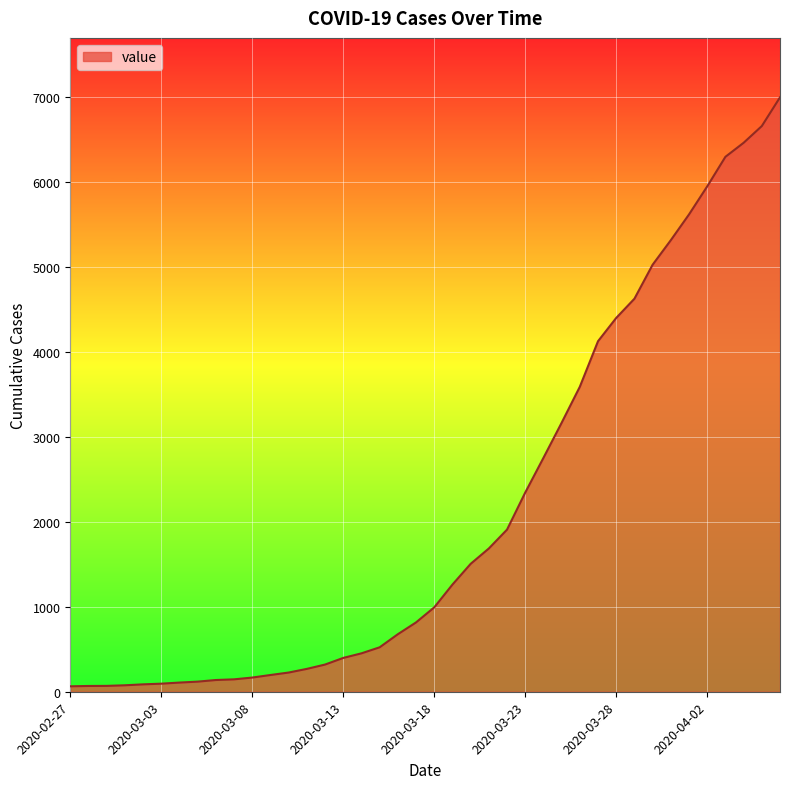

What is the greatest value displayed?

6995